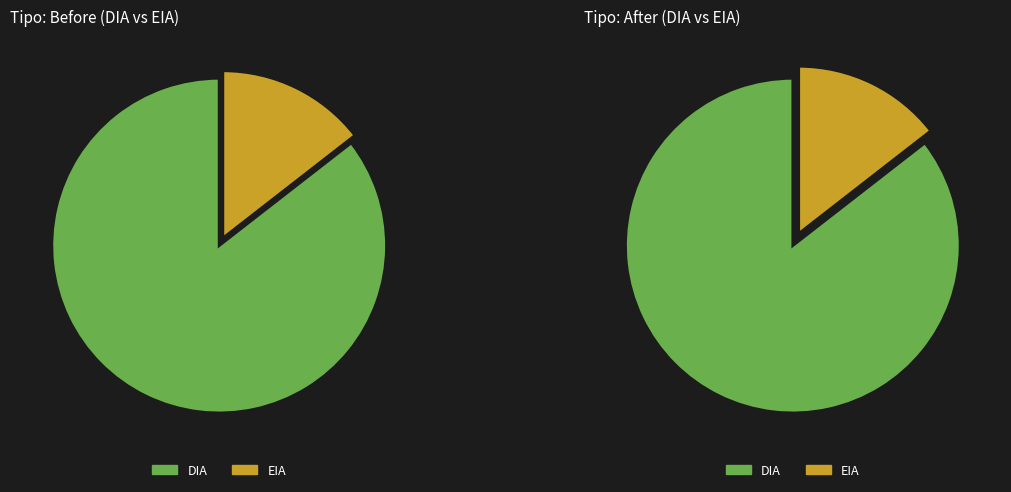

Which category has the smallest portion of the pie?

EIA